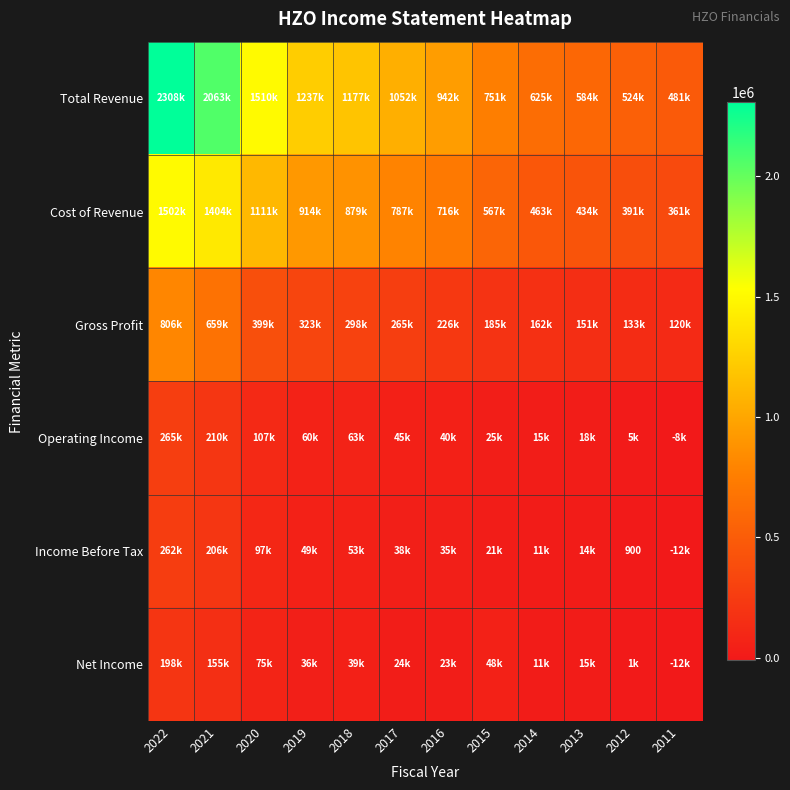

What is the total value across all series at 2014?

1287500